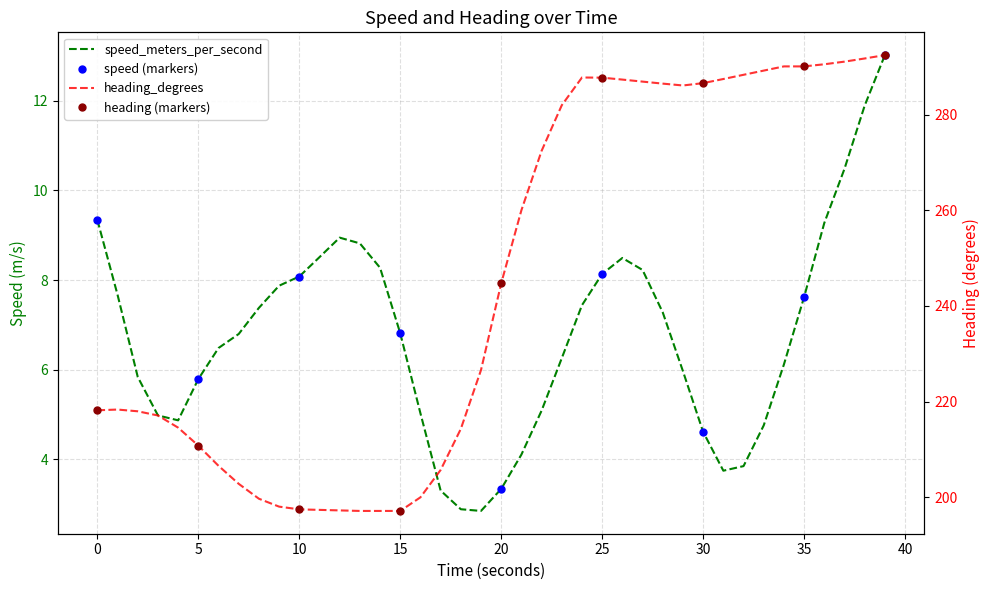

Where is heading_degrees nearest to the value 244?

20